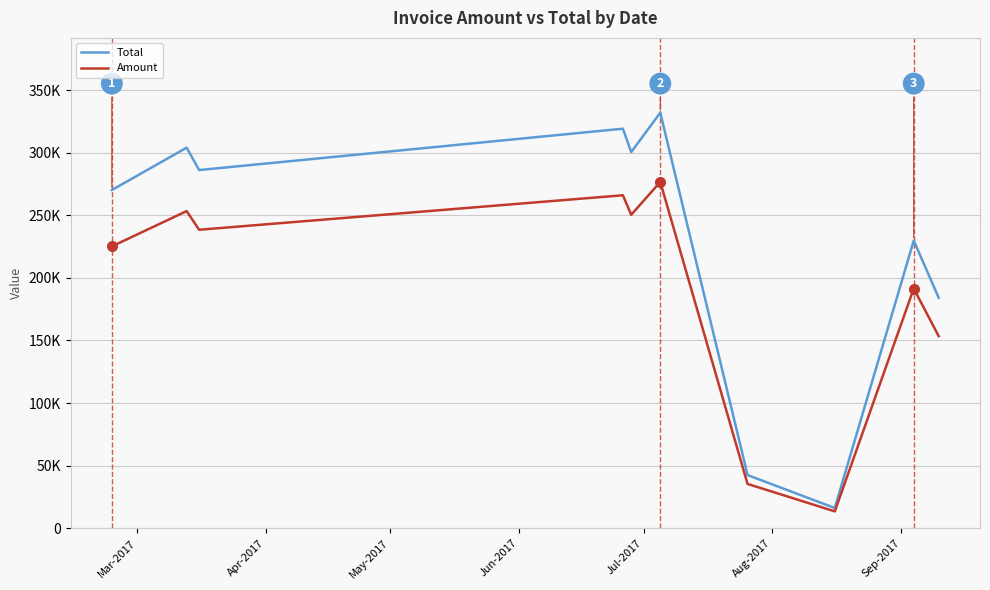

What are all the series names shown in the legend?

Total, Amount